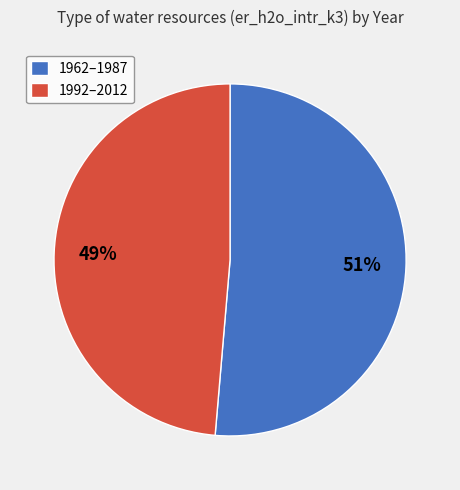

How many segments does this pie chart have?

2